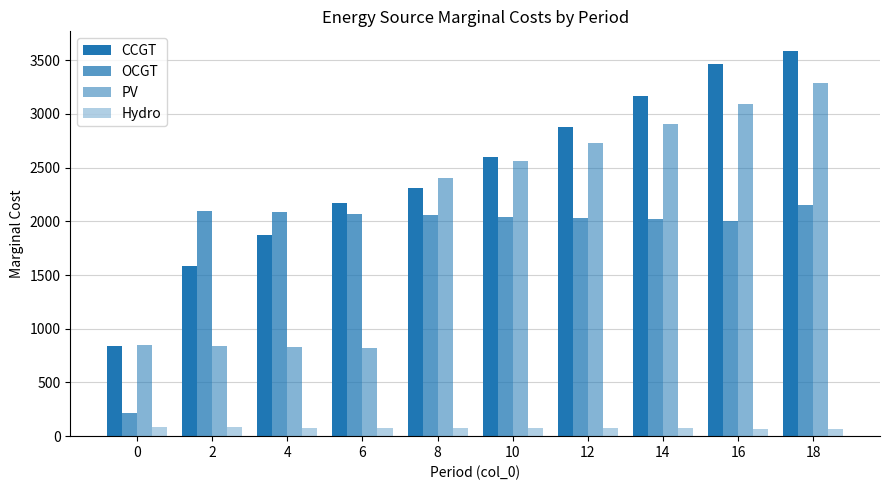

How many bars are there in each group?

4